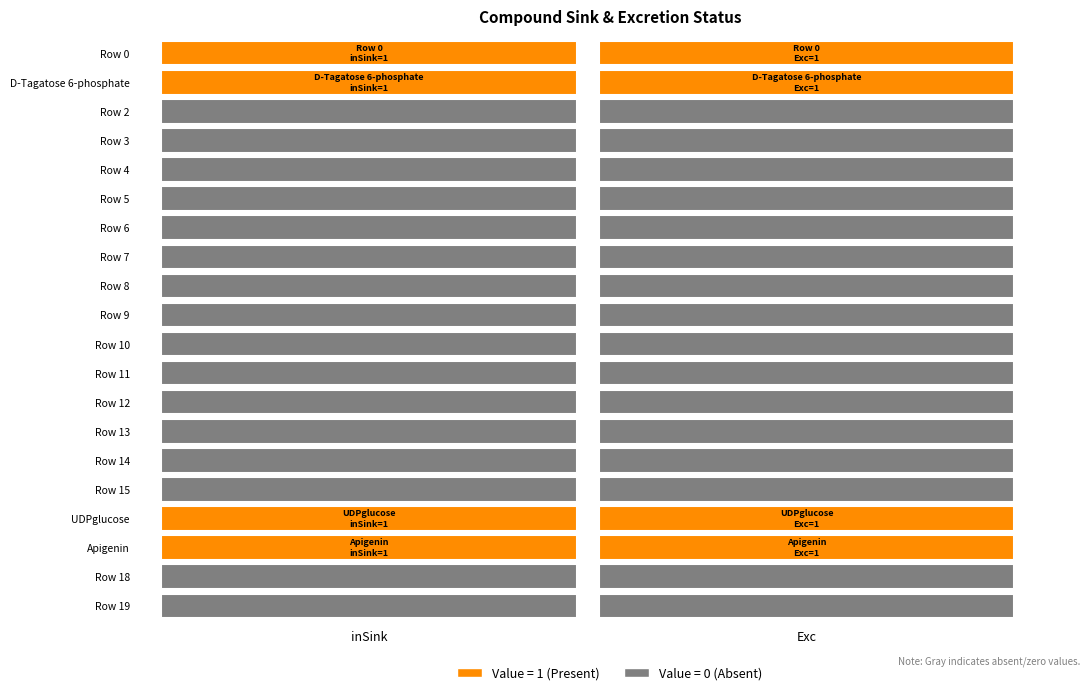

The value of Row 14 at 0 is 0. True or false?

True